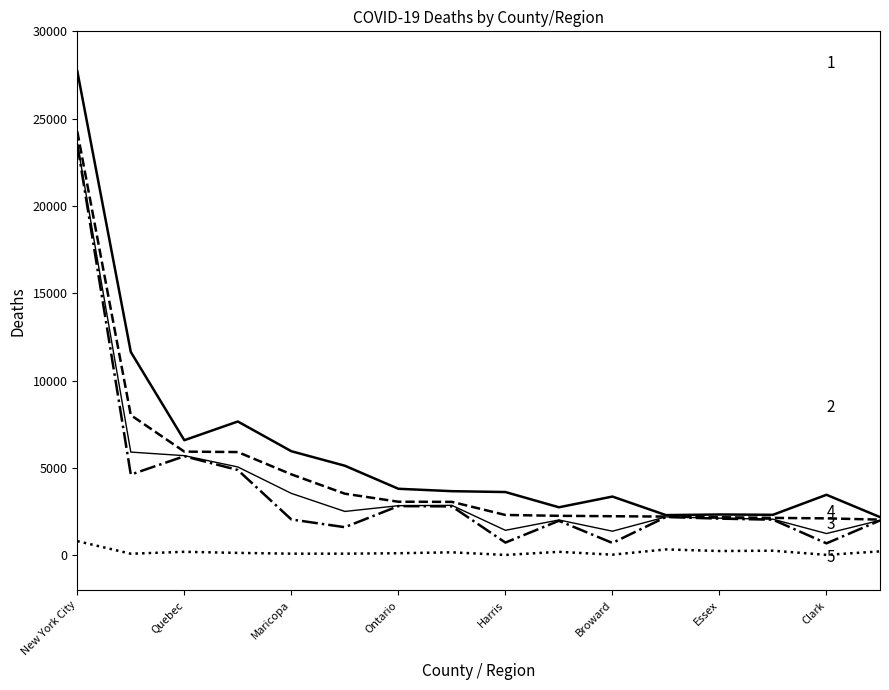

What is the smallest value displayed?

23